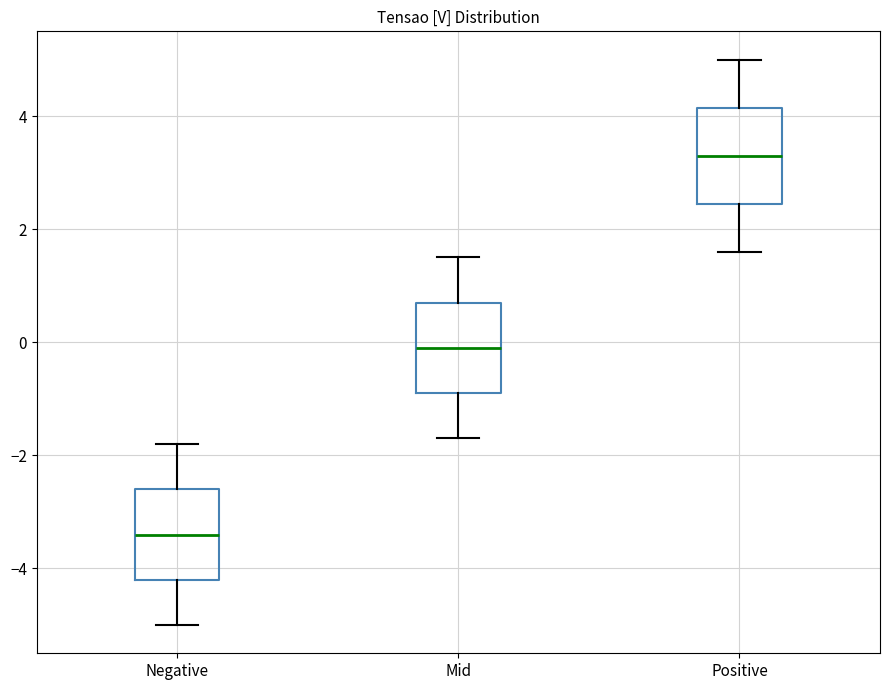

Reading left to right, read every box against the y-axis: the position of its median line, the range the box covers, and the ends of its whiskers. The values are not printed on the chart, so give them approximately, as read against the axis.

Negative: median -3.4, box -4.2 to -2.6, whiskers -5.0 to -1.8
Mid: median 0.0, box -0.8 to 0.8, whiskers -1.6 to 1.6
Positive: median 3.4, box 2.4 to 4.2, whiskers 1.6 to 5.0